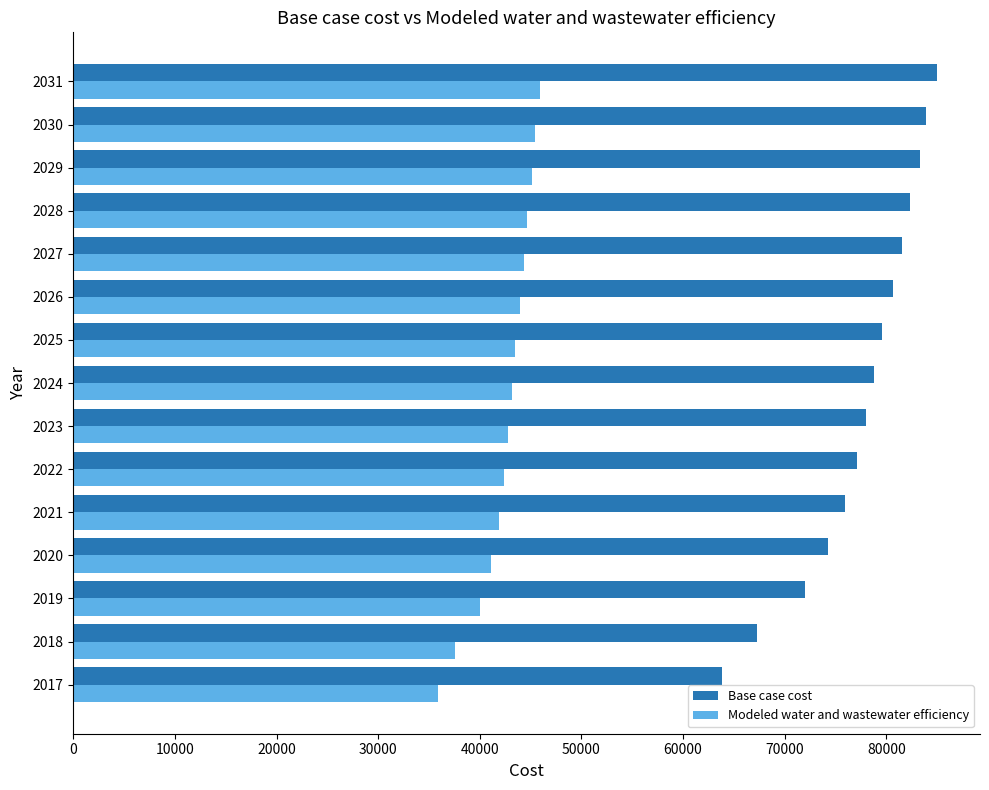

Is the value of Modeled water and wastewater efficiency at 2026 greater than the value of Base case cost at 2017?

No